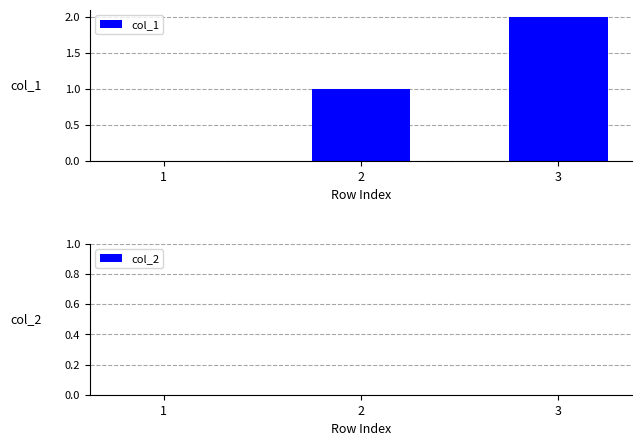

Which label corresponds to the largest value in the chart?

3